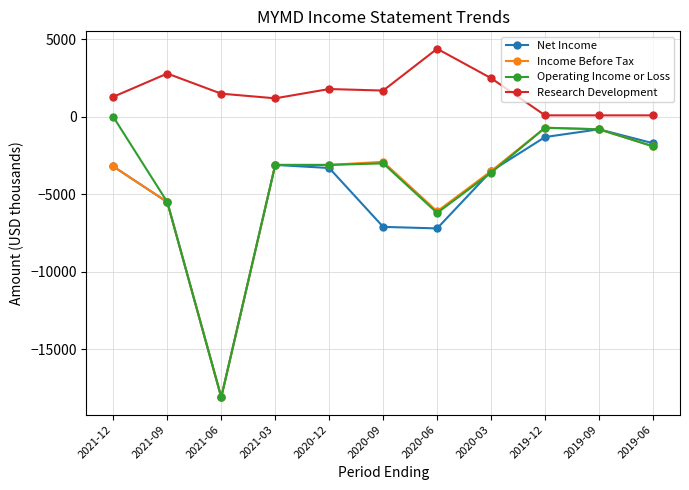

Reading right to left, what are all the values shown in this chart?

Net Income: -1700	-800	-1300	-3500	-7200	-7100	-3300	-3100	-18100	-5500	-3200
Income Before Tax: -1900	-800	-700	-3500	-6100	-2900	-3100	-3100	-18100	-5500	-3200
Operating Income or Loss: -1900	-800	-700	-3600	-6200	-3000	-3100	-3100	-18100	-5500	0
Research Development: 100	100	100	2500	4400	1700	1800	1200	1500	2800	1300